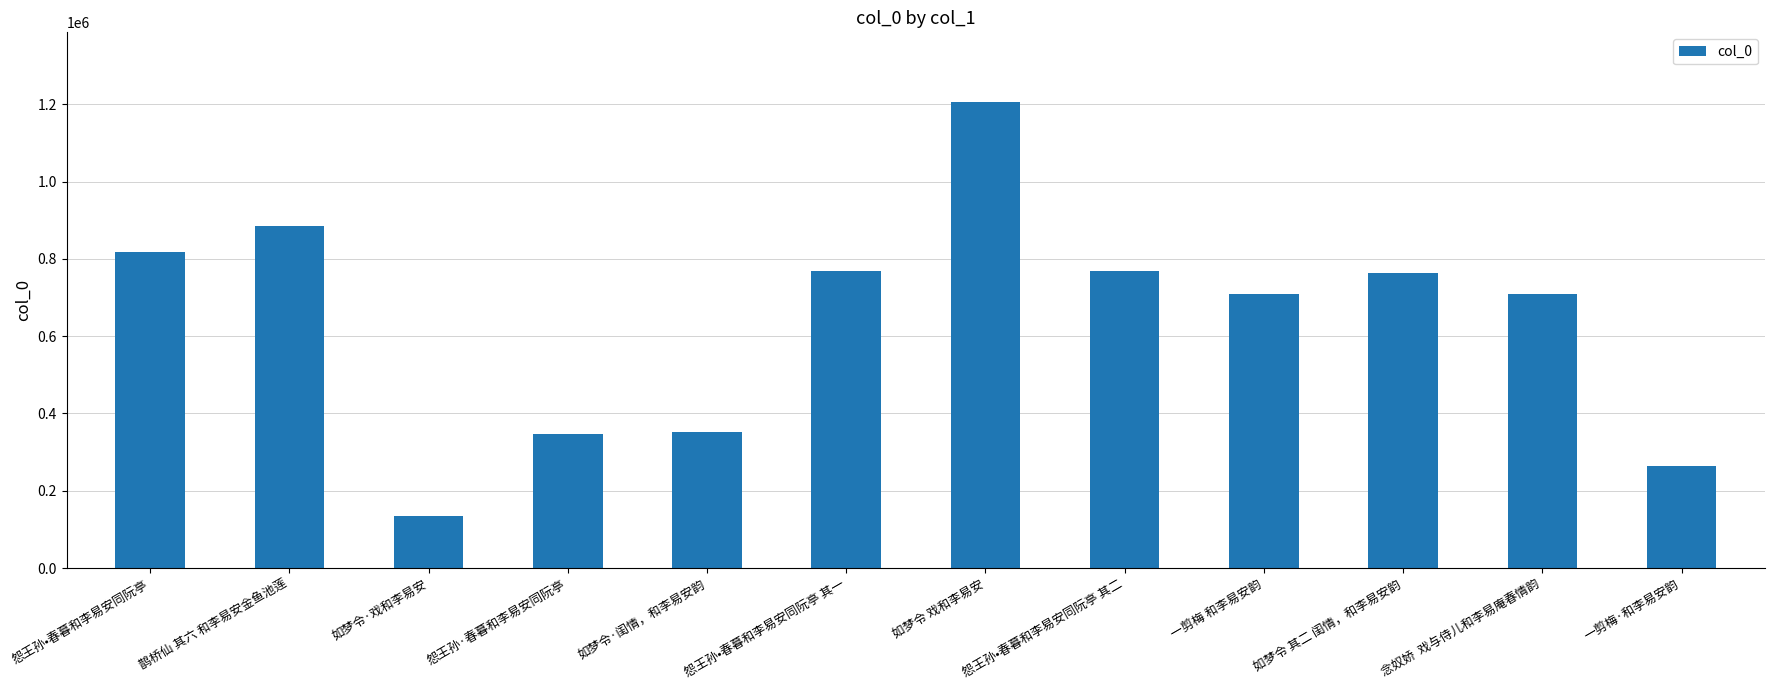

How many data points are less than 762729?

6